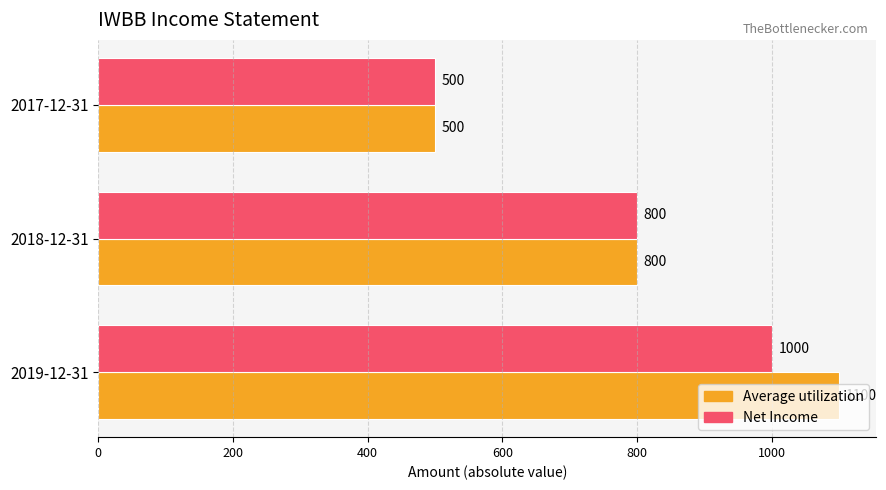

Between 2019-12-31 and 2017-12-31, which series saw the biggest shift?

Average utilization